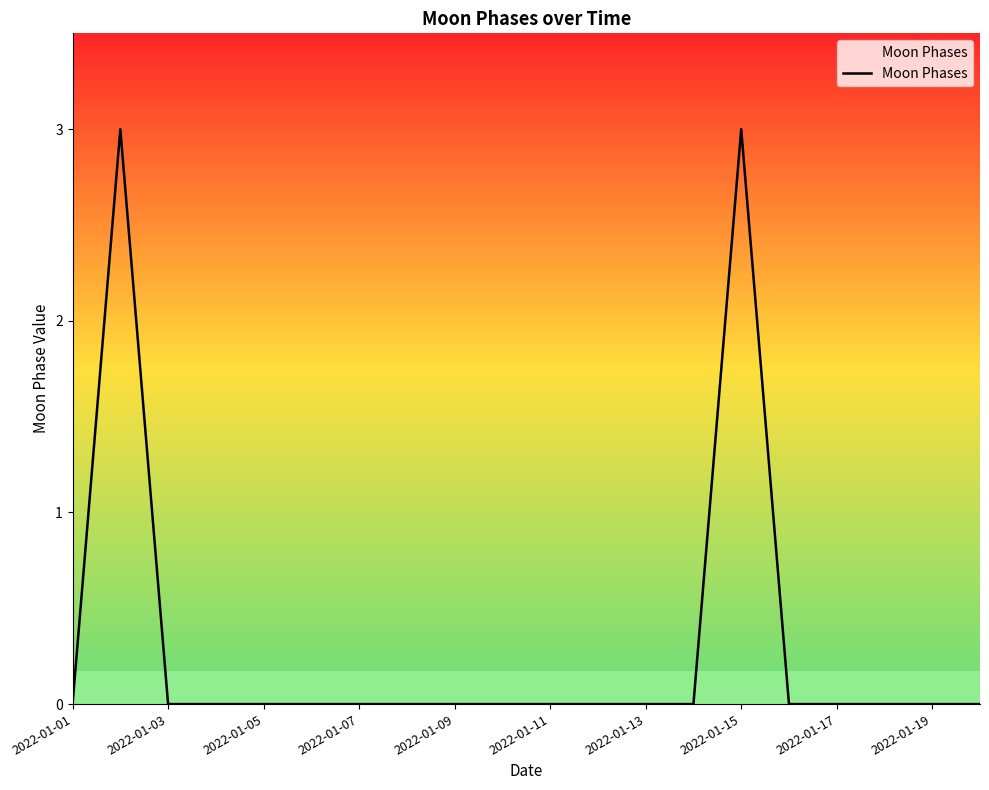

What is the difference between the maximum and minimum values?

3